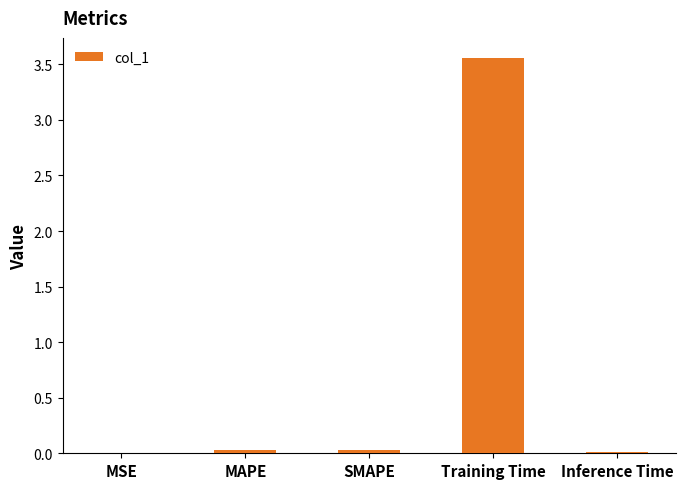

True or false: the data shows 0.0 at SMAPE.

True